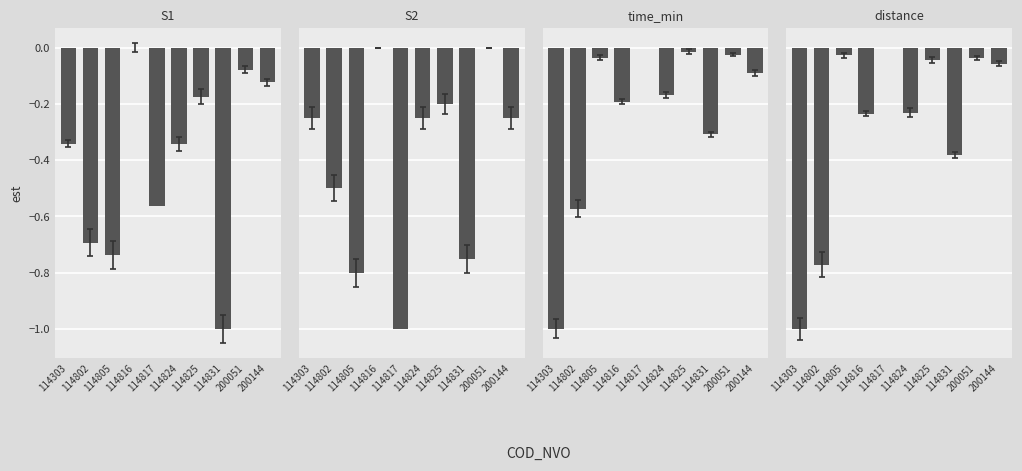

What is the difference between the maximum and second lowest values in the distance series?

0.8